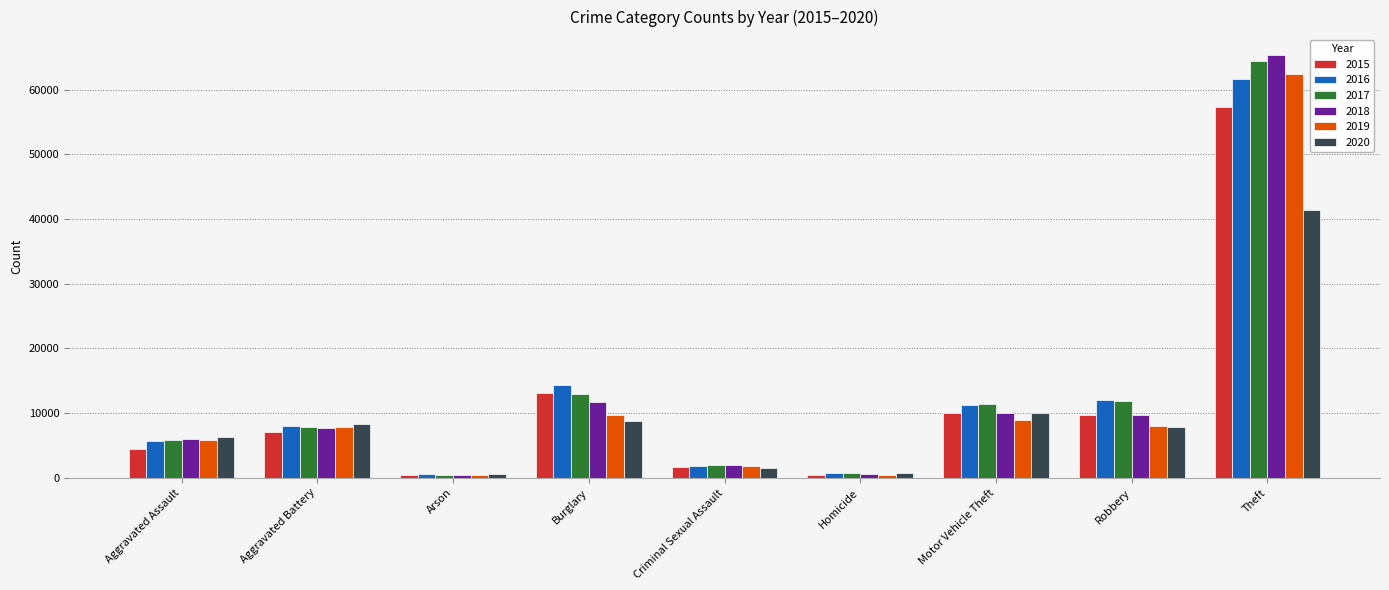

What is the average value of the 2015 series?

11596